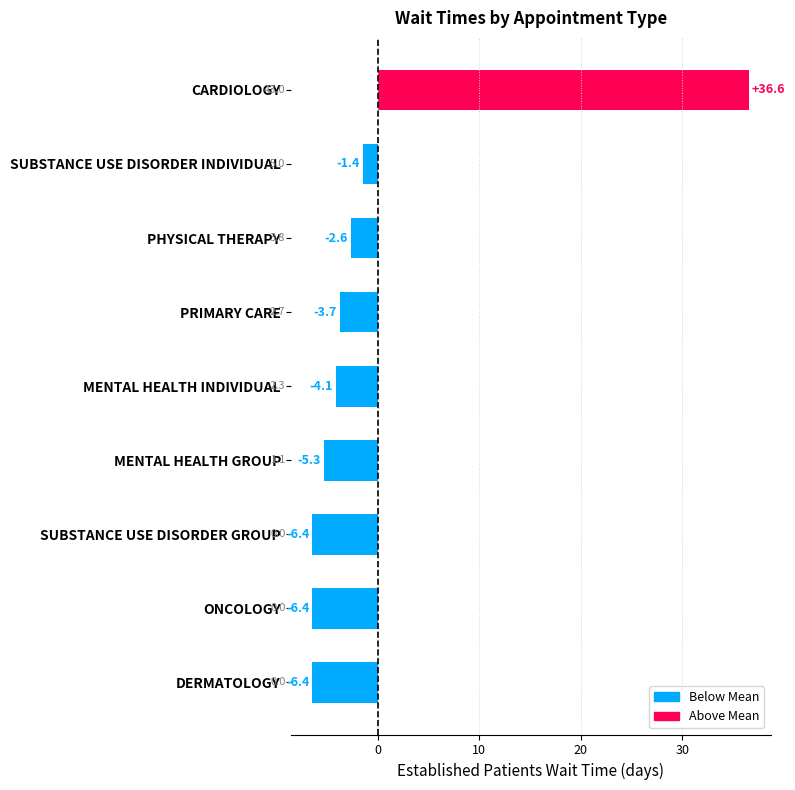

Which has a higher value, MENTAL HEALTH GROUP or SUBSTANCE USE DISORDER GROUP?

MENTAL HEALTH GROUP